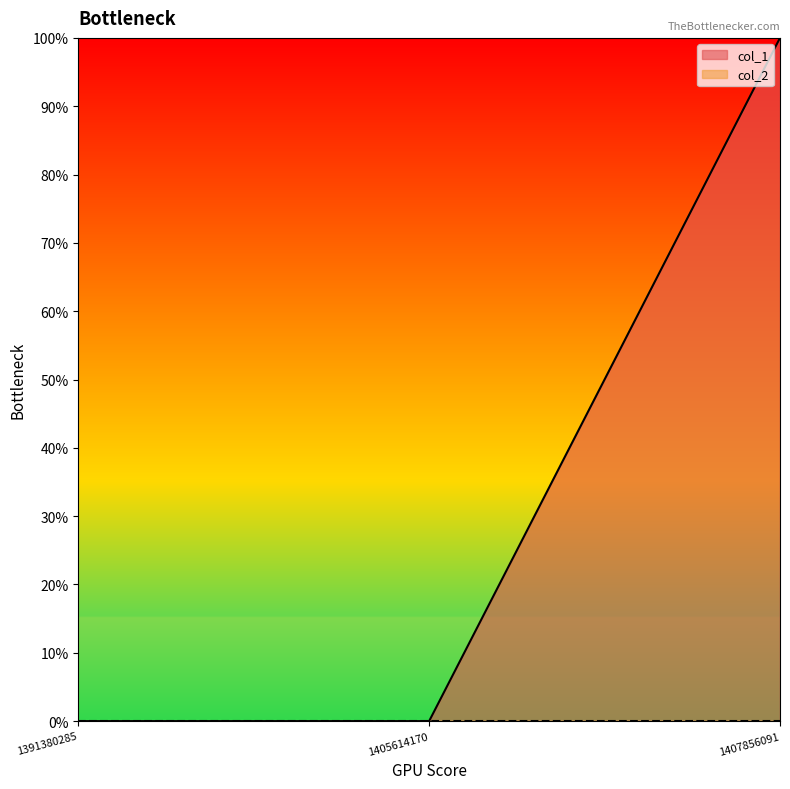

Reading left to right, transcribe all the data shown in this chart.

1391380285=0	1405614170=0	1407856091=1